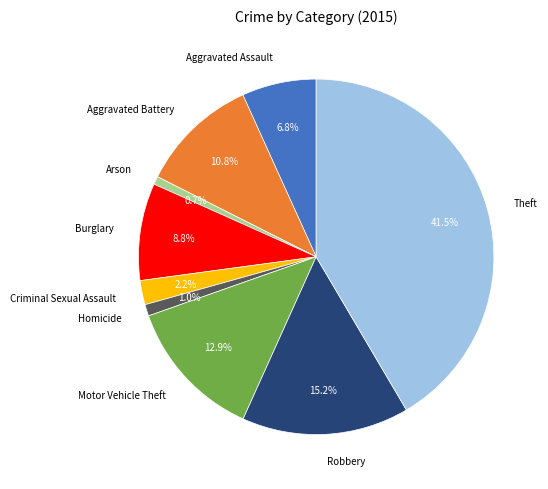

The Homicide slice represents 1% of the pie. True or false?

True